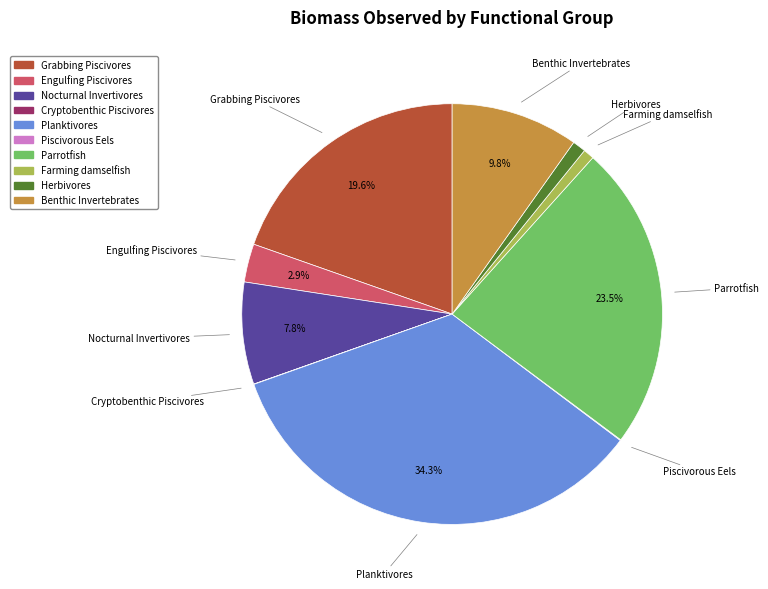

The Farming damselfish slice represents 11% of the pie. True or false?

False